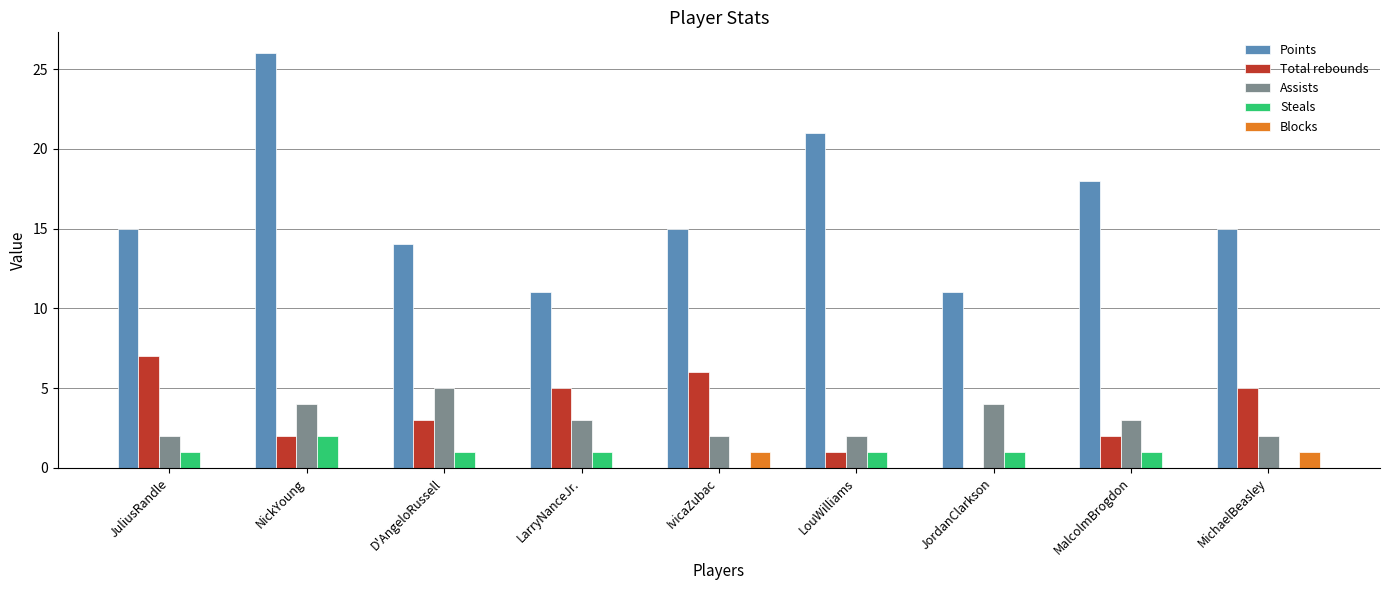

What is the total value across all series at MichaelBeasley?

23